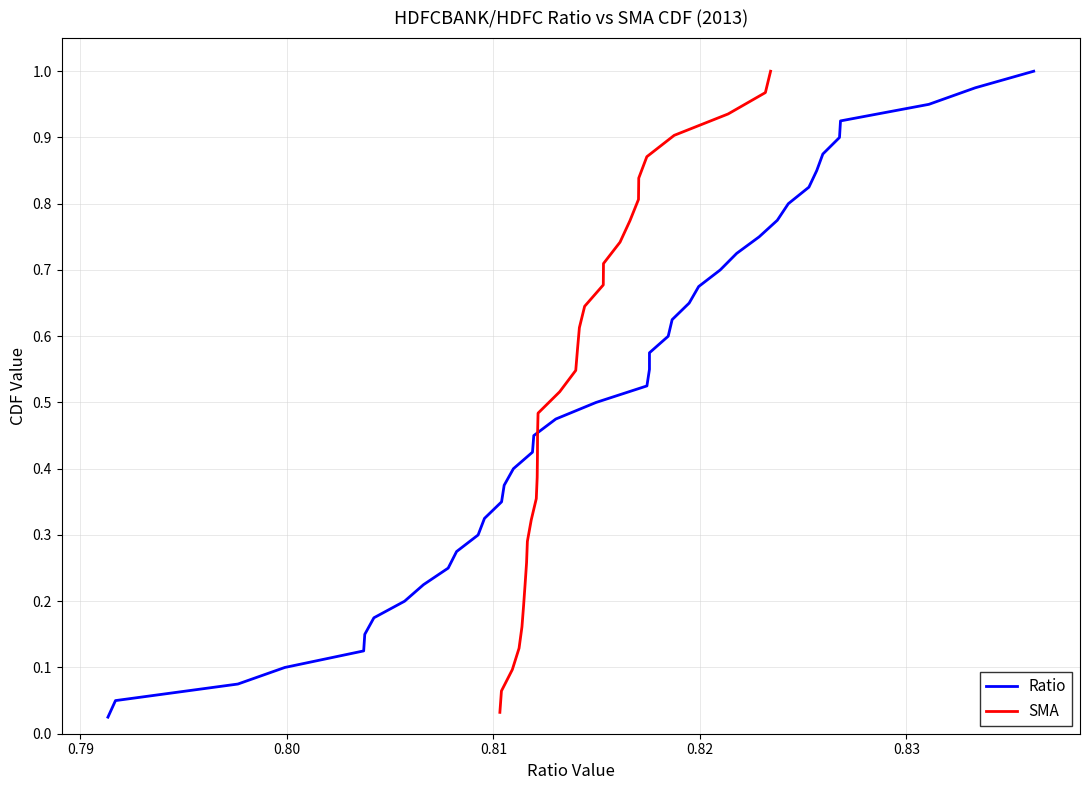

List the series in order of their overall mean, highest first.

Ratio, SMA